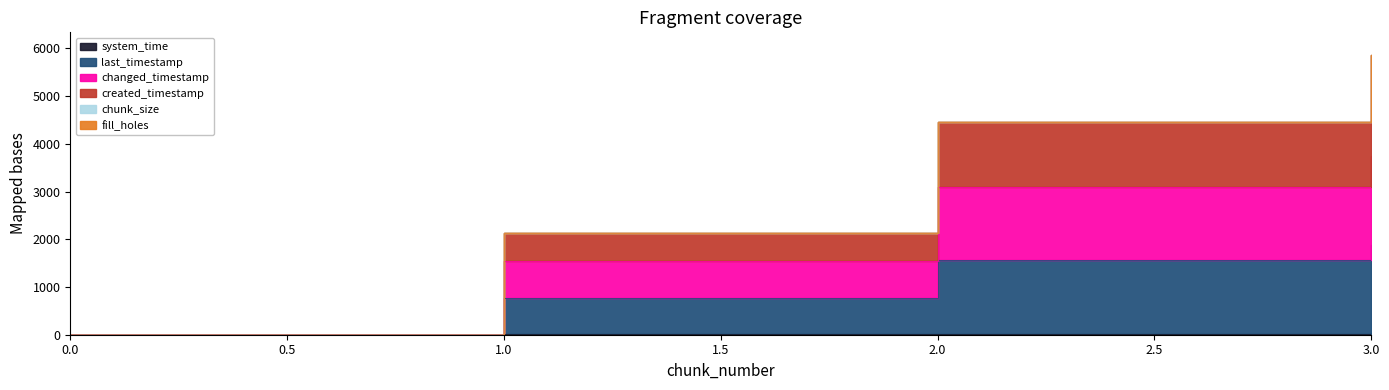

What is the value of the changed_timestamp point at the 4th from the left?

1889.5